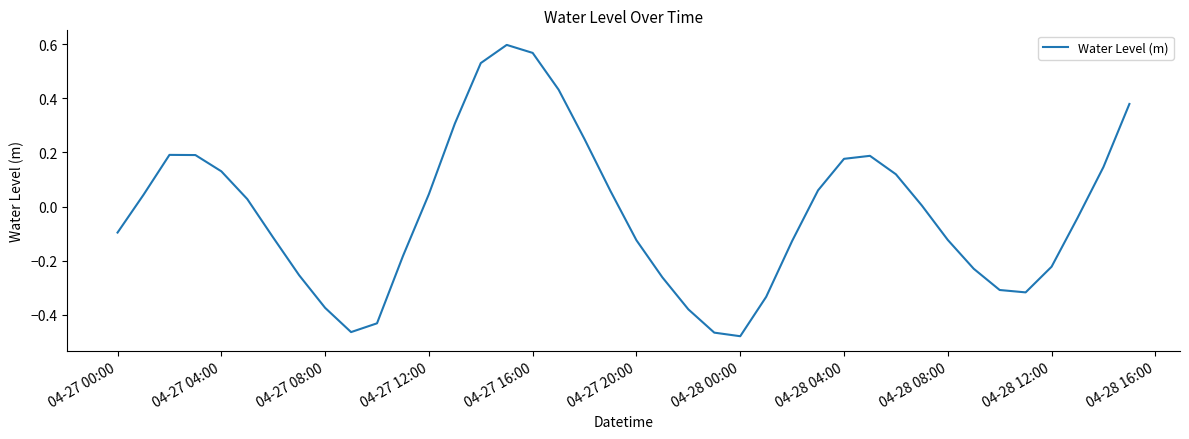

What is the difference between the maximum and minimum values?

1.1